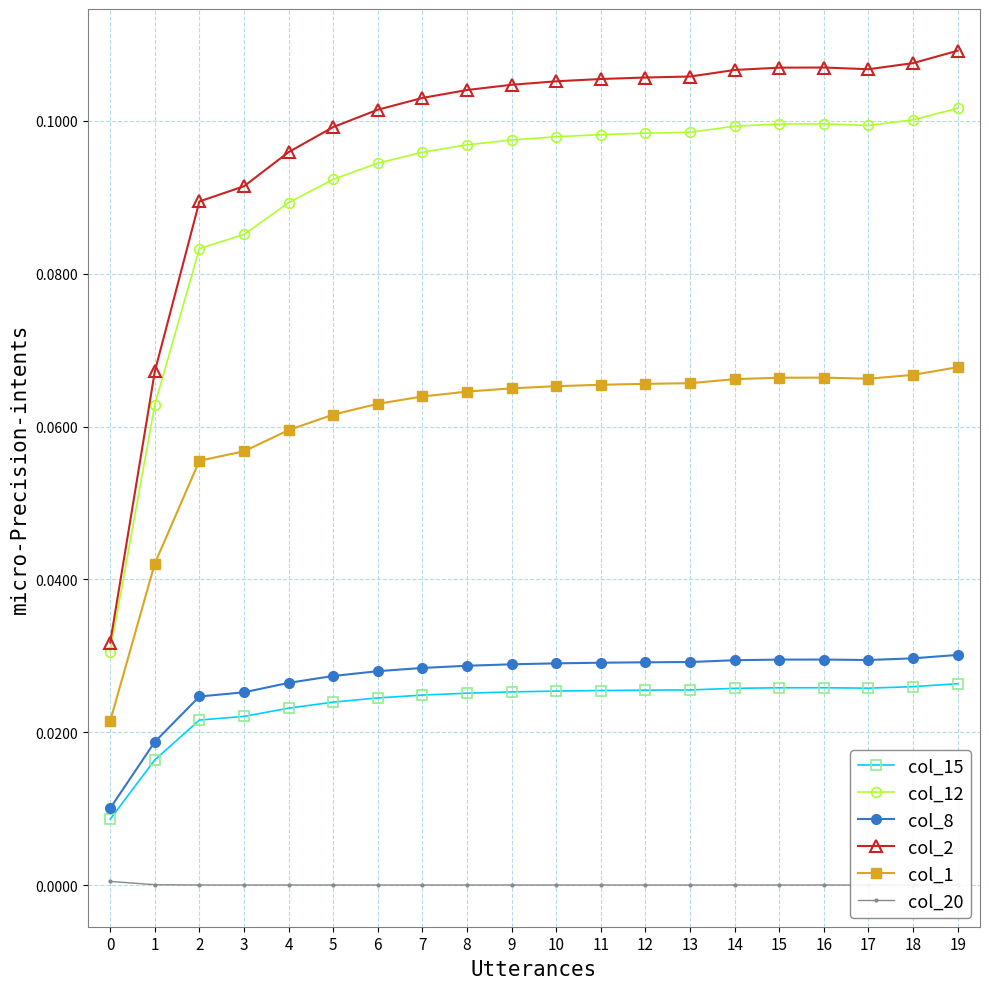

Reading left to right, transcribe all the data shown in this chart.

col_15: 0.0	0.0	0.0	0.0	0.0	0.0	0.0	0.0	0.0	0.0	0.0	0.0	0.0	0.0	0.0	0.0	0.0	0.0	0.0	0.0
col_12: 0.0	0.1	0.1	0.1	0.1	0.1	0.1	0.1	0.1	0.1	0.1	0.1	0.1	0.1	0.1	0.1	0.1	0.1	0.1	0.1
col_8: 0.0	0.0	0.0	0.0	0.0	0.0	0.0	0.0	0.0	0.0	0.0	0.0	0.0	0.0	0.0	0.0	0.0	0.0	0.0	0.0
col_2: 0.0	0.1	0.1	0.1	0.1	0.1	0.1	0.1	0.1	0.1	0.1	0.1	0.1	0.1	0.1	0.1	0.1	0.1	0.1	0.1
col_1: 0.0	0.0	0.1	0.1	0.1	0.1	0.1	0.1	0.1	0.1	0.1	0.1	0.1	0.1	0.1	0.1	0.1	0.1	0.1	0.1
col_20: 0.0	0.0	0.0	0.0	0.0	0.0	0.0	0.0	0.0	0.0	0.0	0.0	0.0	0.0	0.0	0.0	0.0	0.0	0.0	0.0